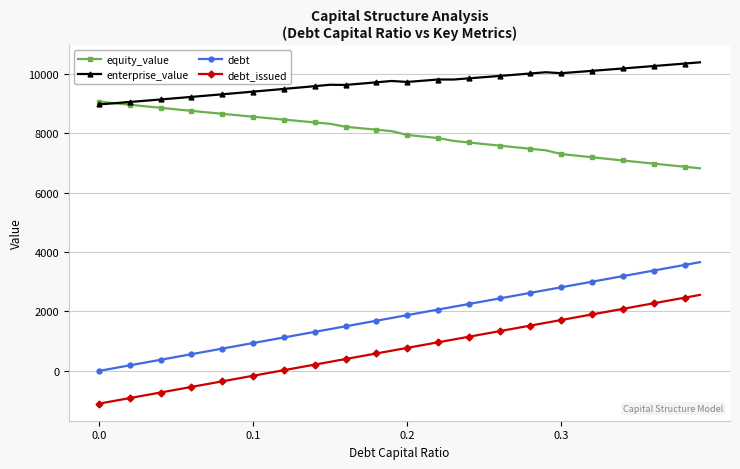

How many lines are shown in the chart?

4